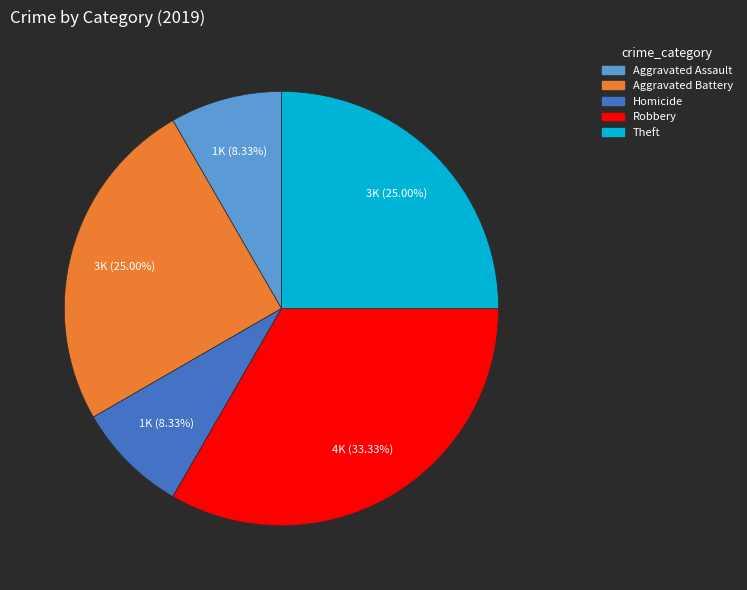

Does any single category account for the majority?

No